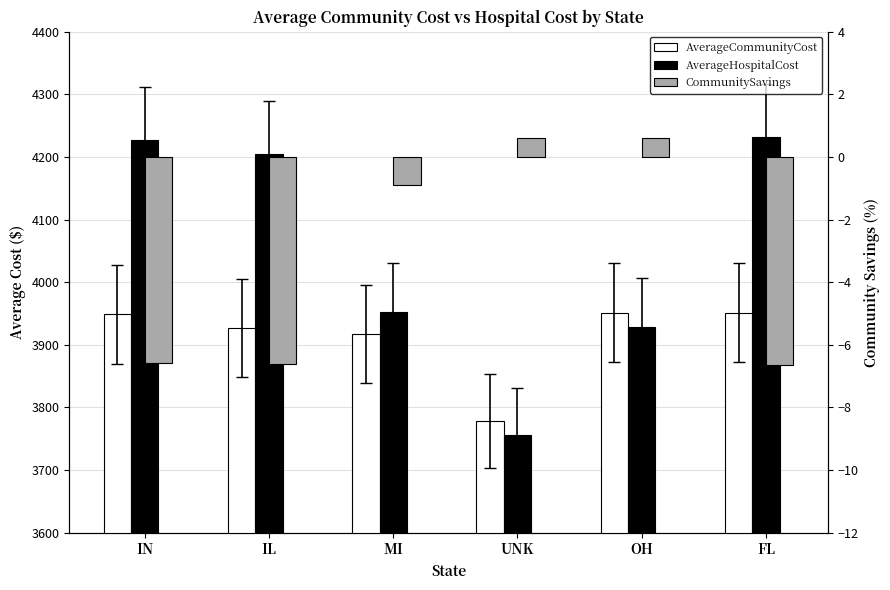

At how many categories does at least one series exceed 94?

6